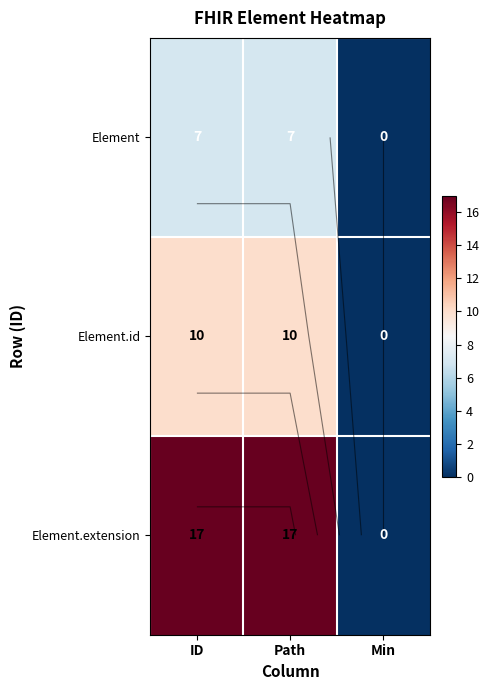

The Element.id series shows 0 at Min. True or false?

True